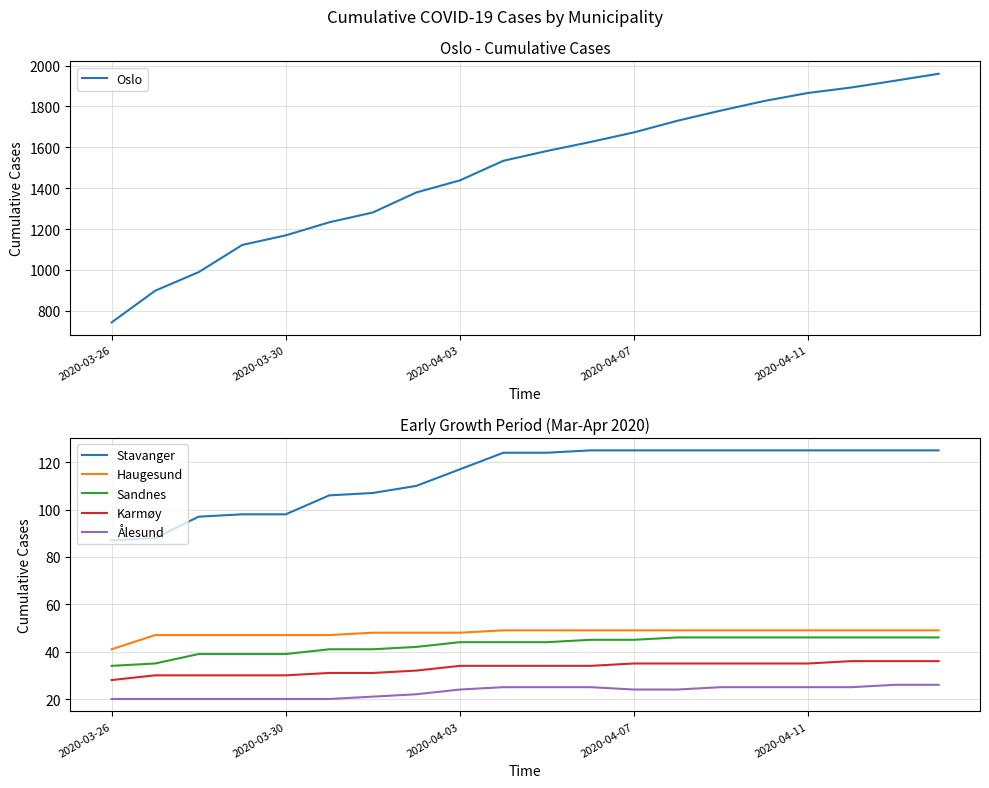

What is the highest value of the Stavanger series?

125